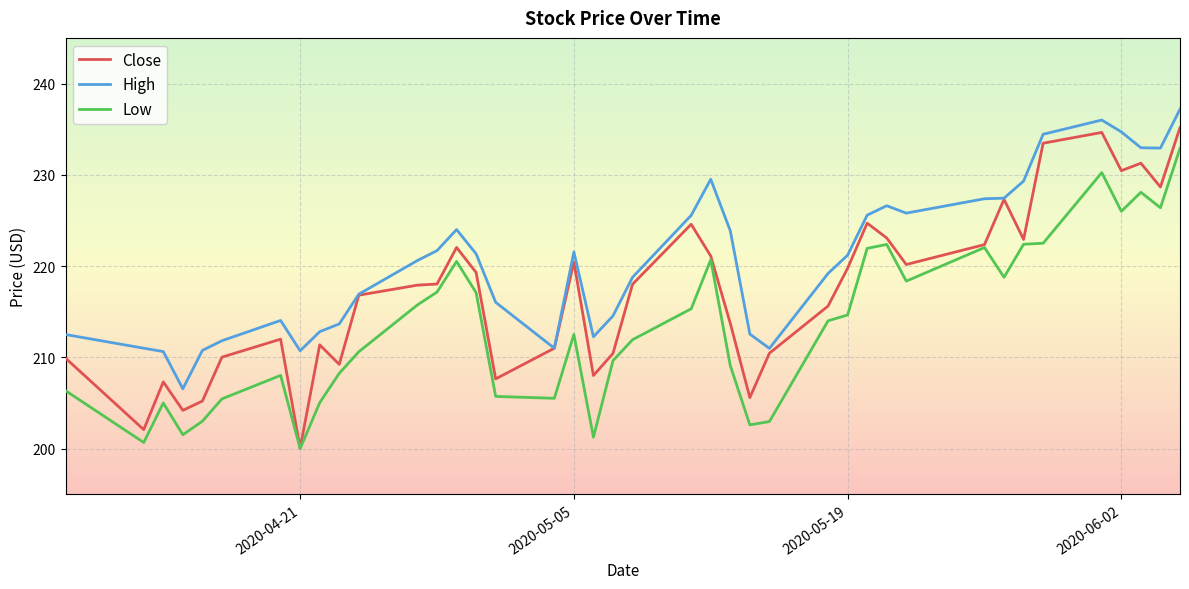

Rank the series by their average value, from lowest to highest.

Low, Close, High